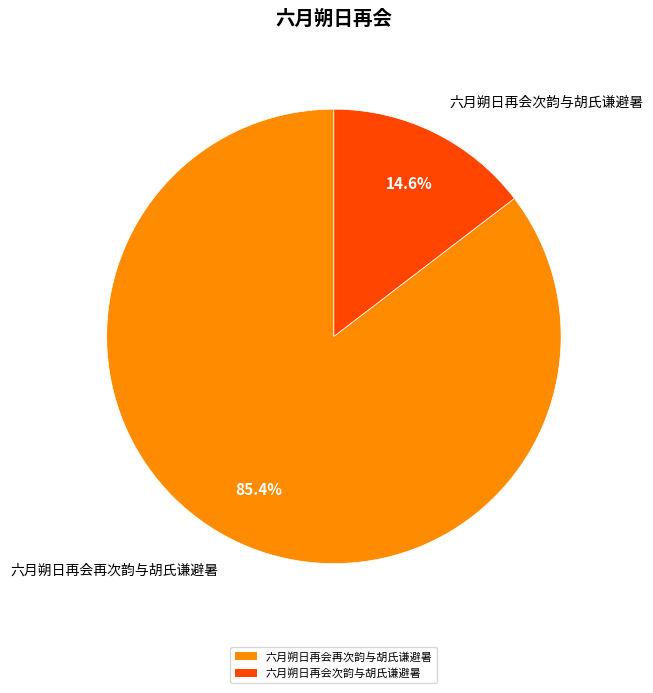

To the nearest percent, what is the difference between the 六月朔日再会次韵与胡氏谦避暑 and 六月朔日再会再次韵与胡氏谦避暑 slice percentages?

71%